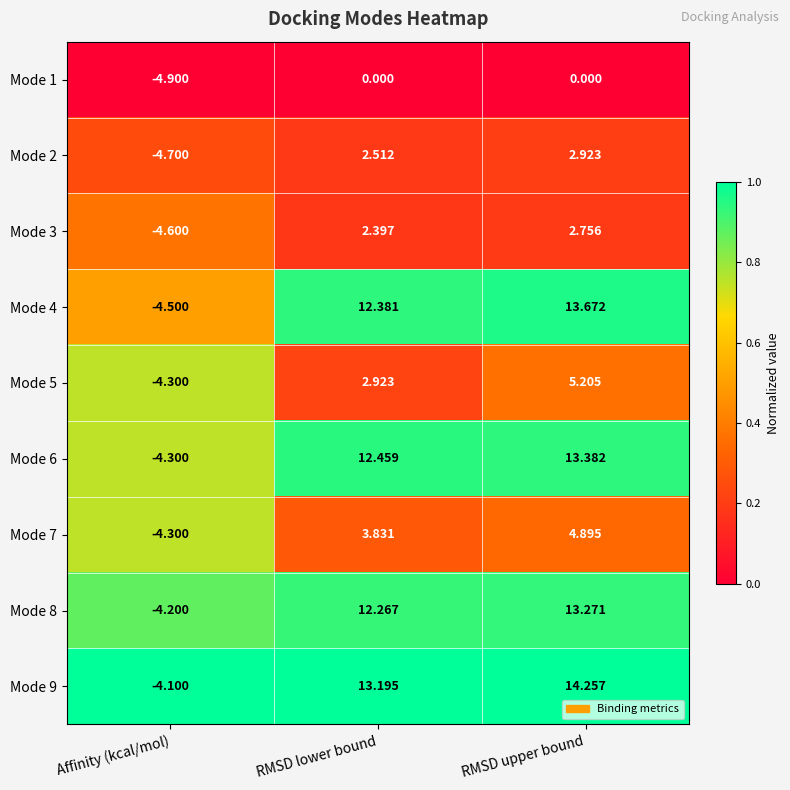

What is the total value across all series at RMSD upper bound?

70.4